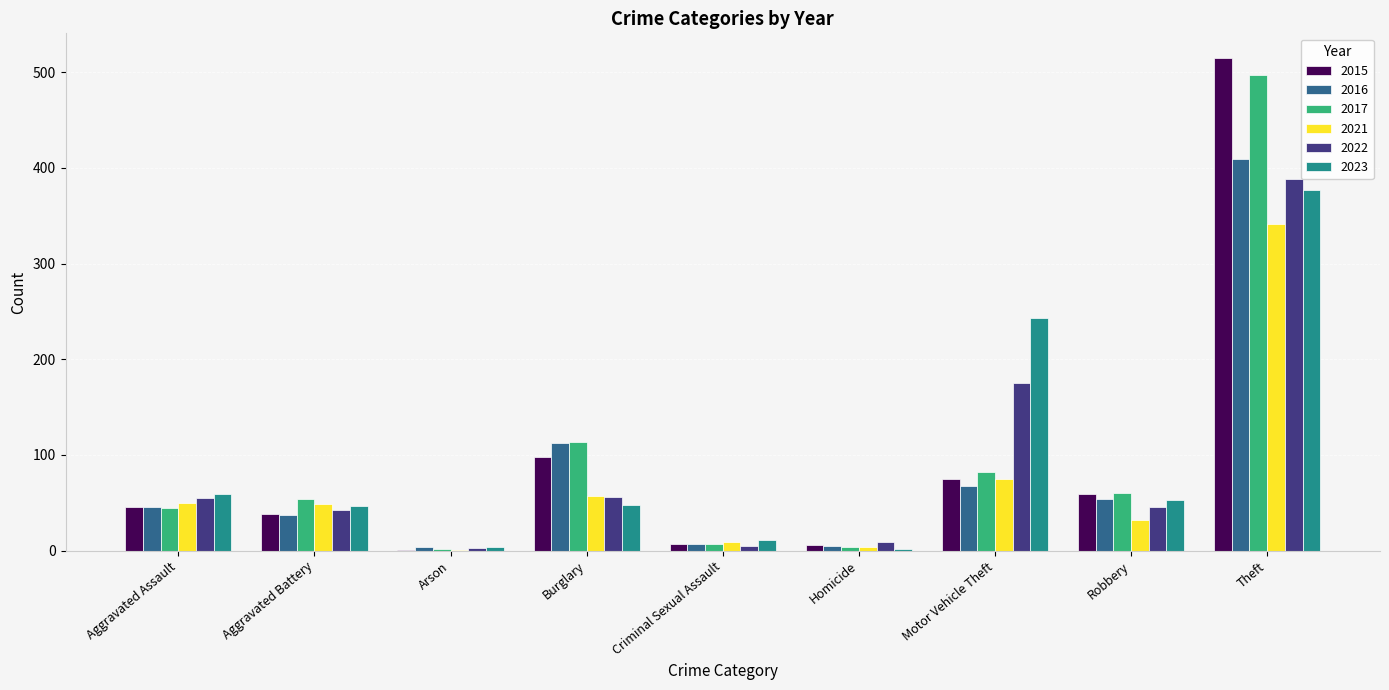

Are the bars grouped side by side (vs. stacked)?

Yes